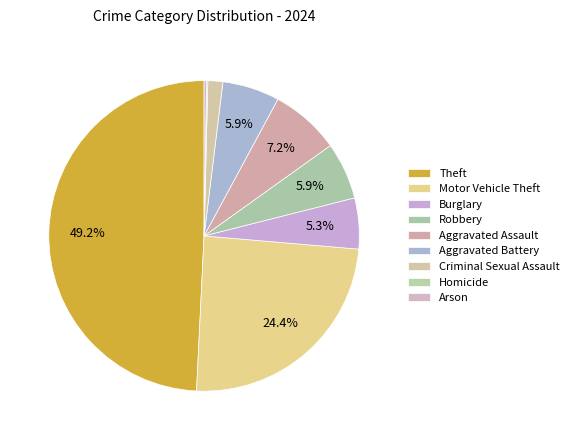

To the nearest percent, what portion does Aggravated Battery represent?

6%